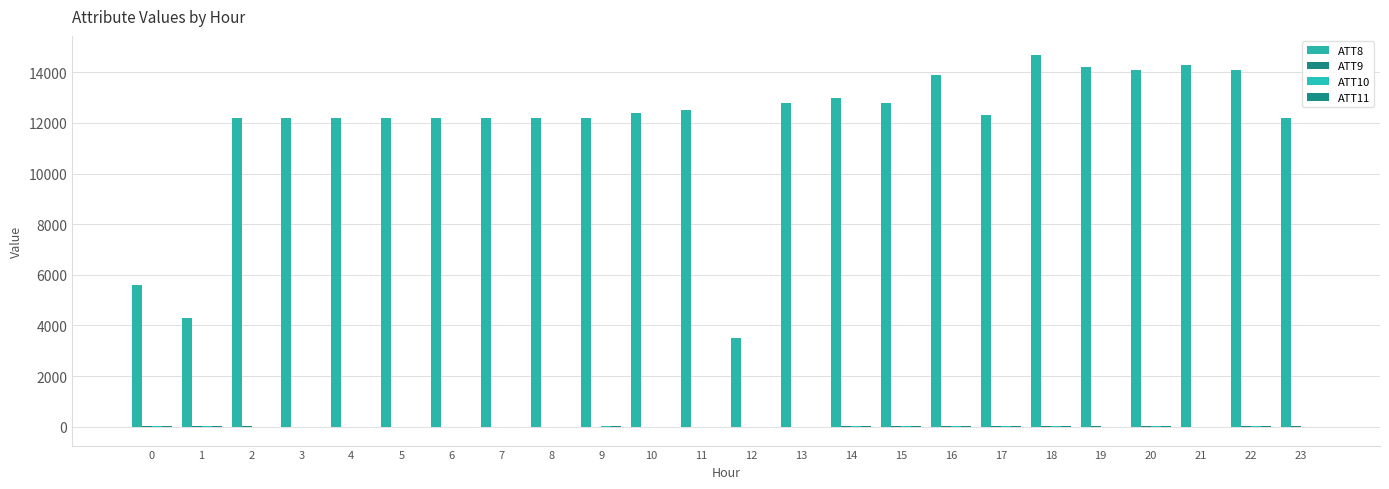

How many categories are shown in the chart?

24